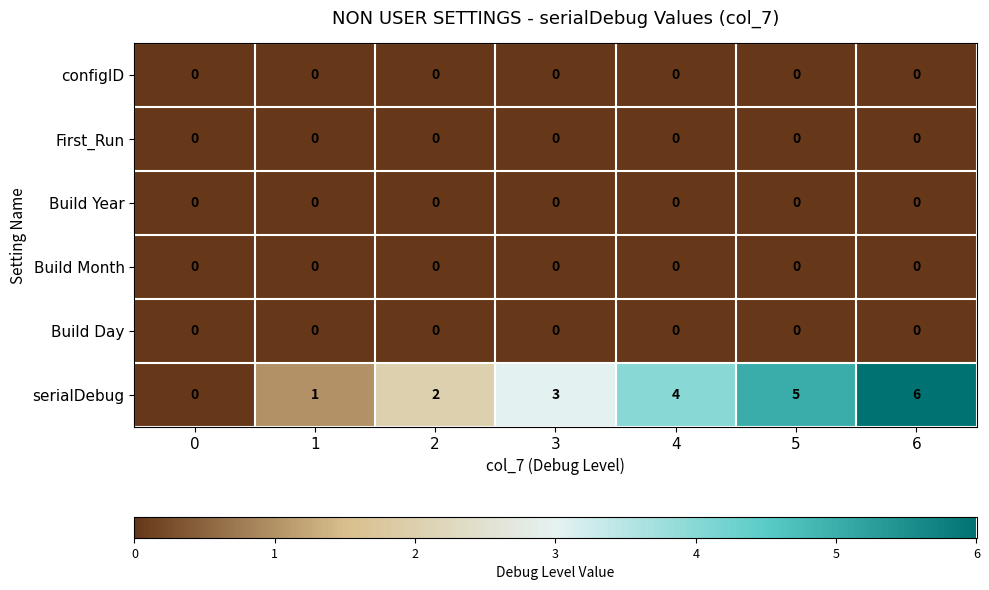

Which series has the largest total across all categories?

serialDebug